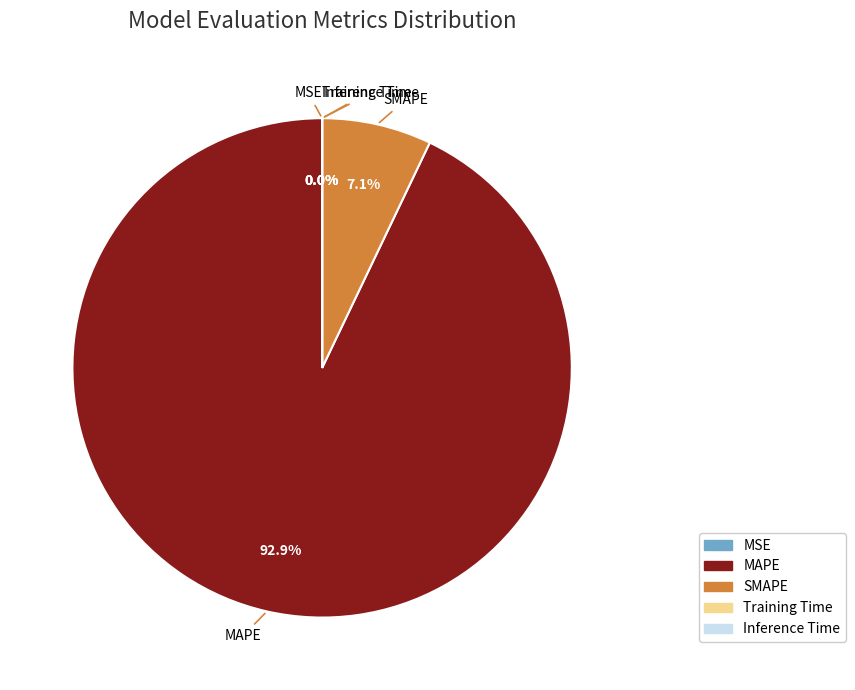

Which slice is the largest?

MAPE